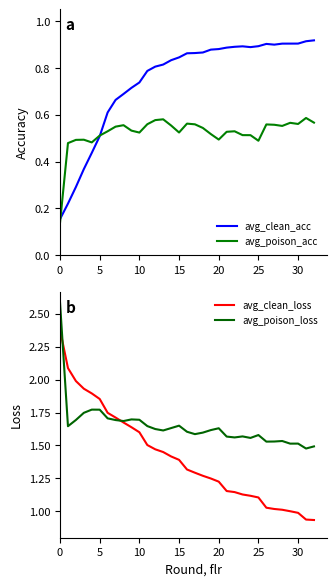

What is the maximum value for avg_poison_loss?

2.6